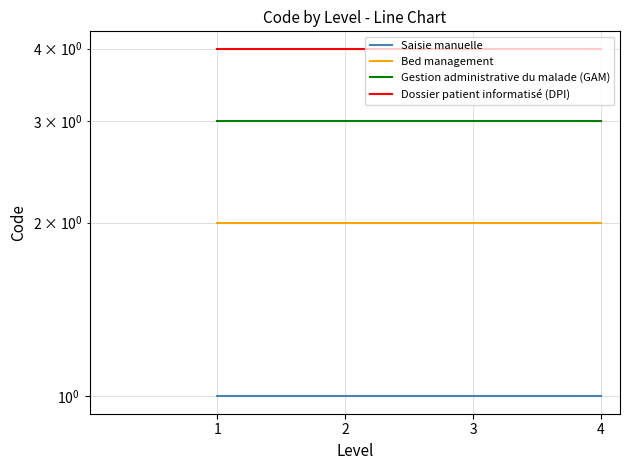

What is the value of the Saisie manuelle point at the 4th from the left?

1